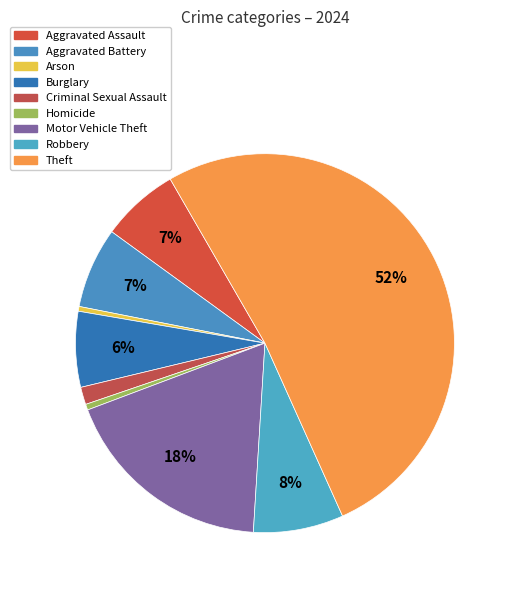

To the nearest percent, what is the difference between the largest and smallest slice percentages?

51%